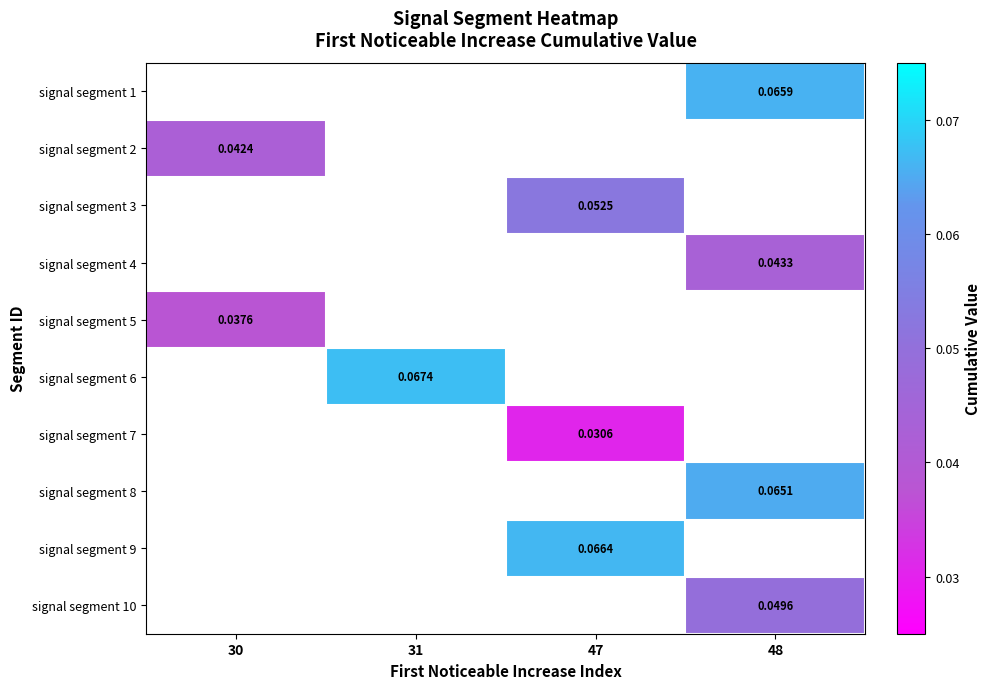

What is the maximum value shown in the chart?

0.1